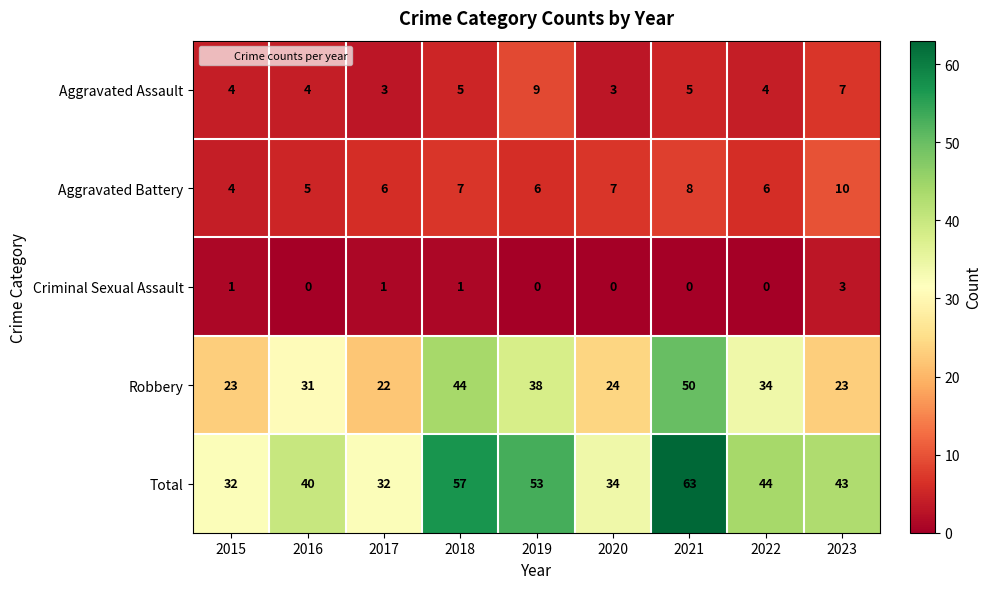

List the series in order of their peak value, lowest first.

Criminal Sexual Assault, Aggravated Assault, Aggravated Battery, Robbery, Total